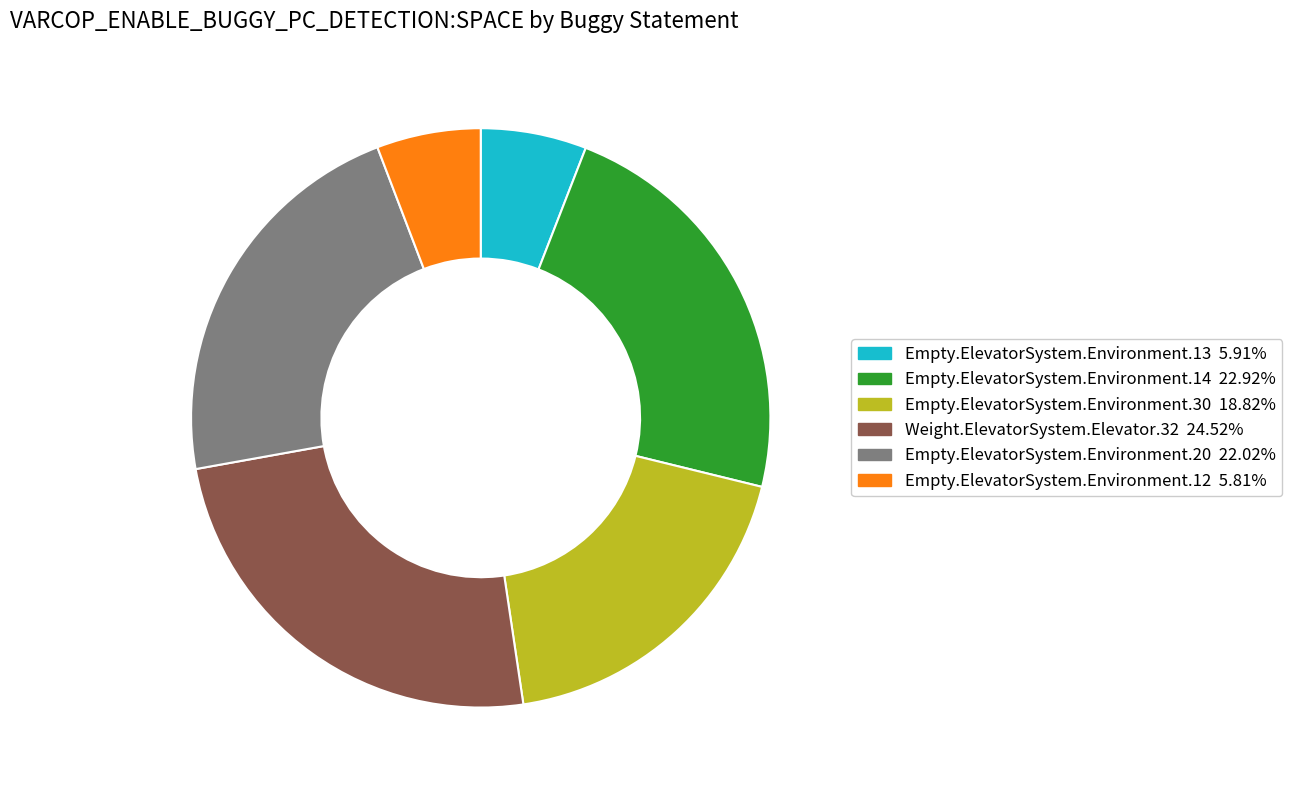

Does any single category account for the majority?

No